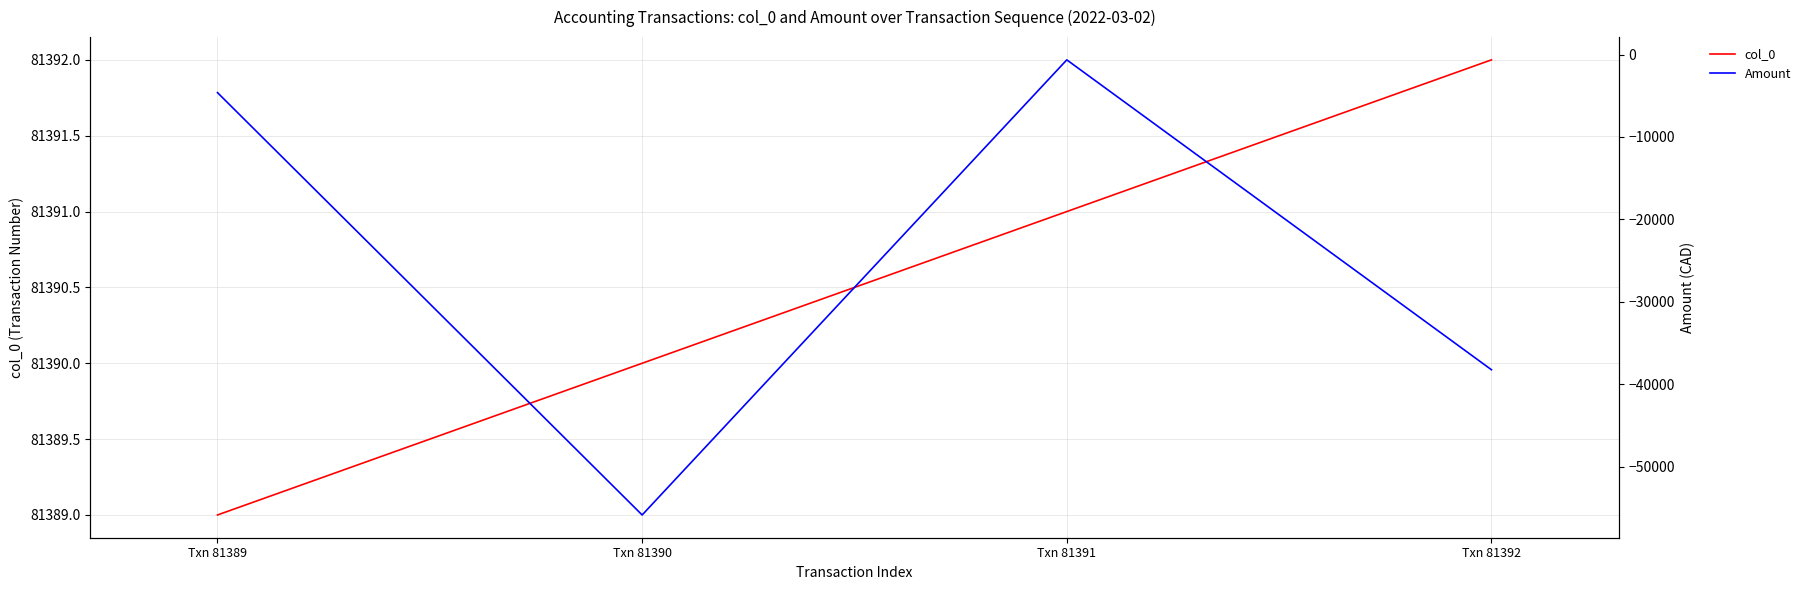

What is the maximum value for Amount?

-645.0